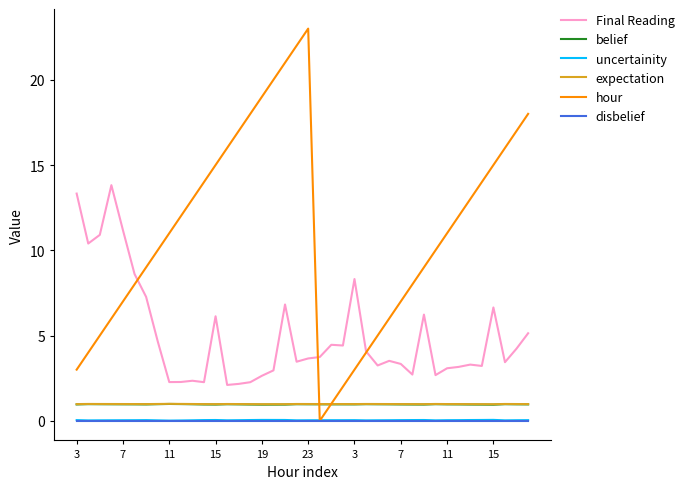

True or false: Final Reading and expectation cross at least once.

False